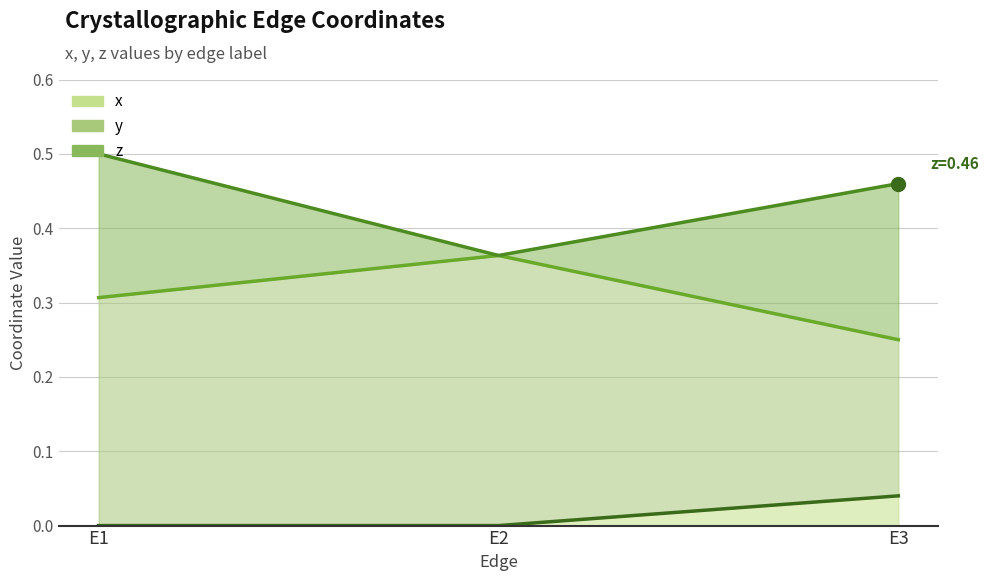

At which category is the sum across all series the highest?

E1